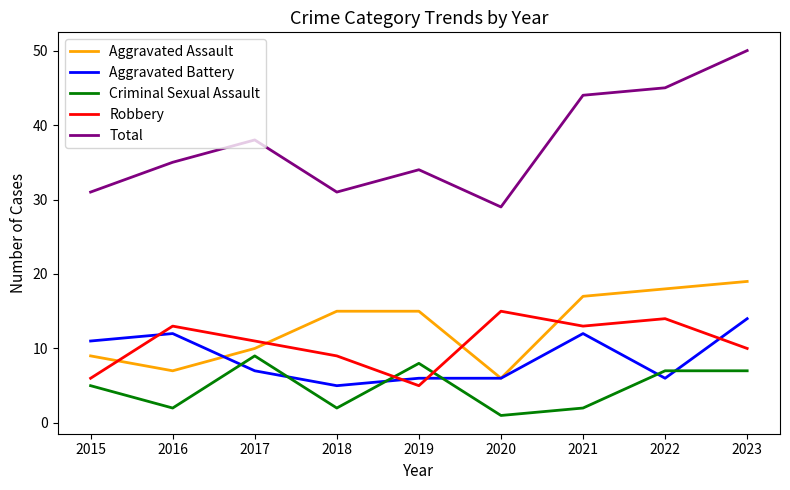

True or false: Criminal Sexual Assault has more than 1 points higher than both neighbors.

True